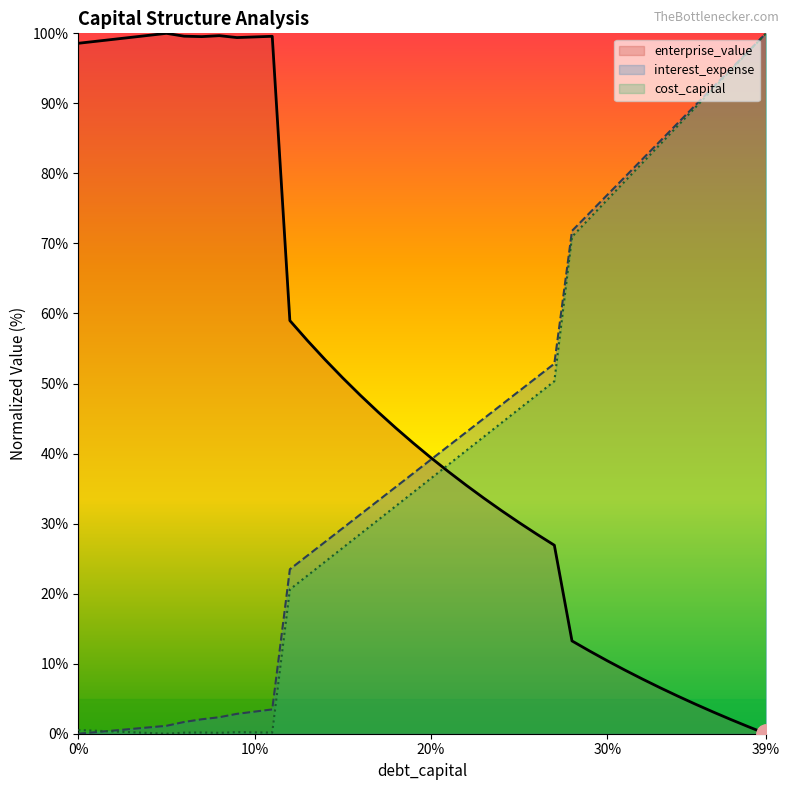

Which series ends up on top after the final intersection of enterprise_value and debt_capital?

debt_capital